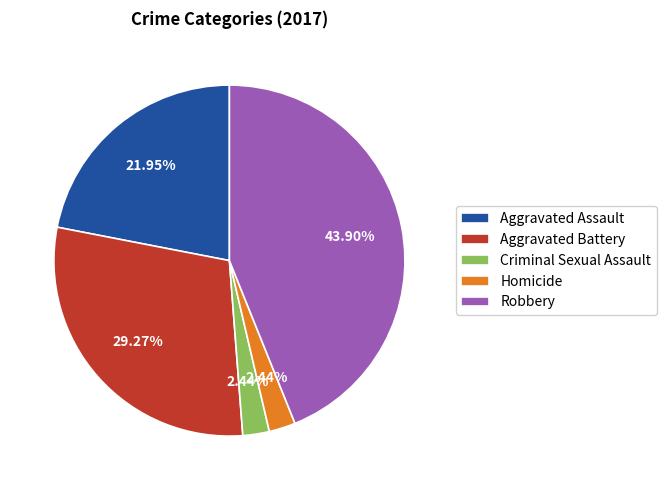

True or false: Criminal Sexual Assault accounts for 11% of the total.

False